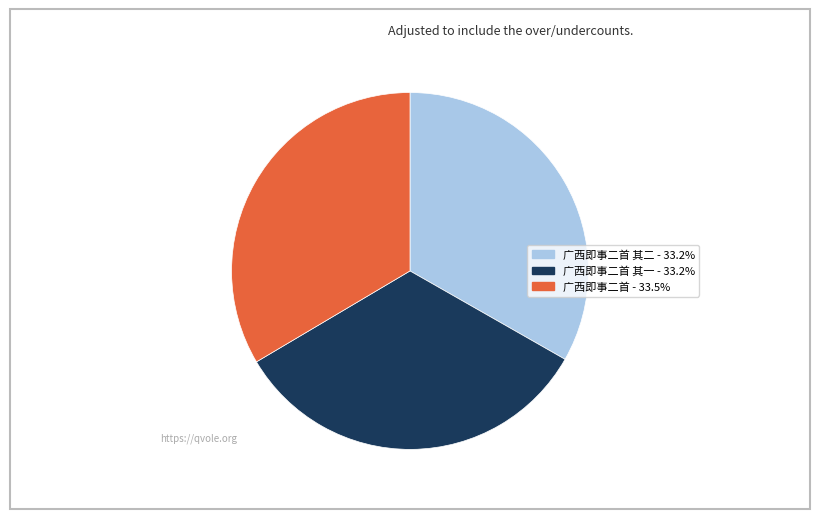

Is there any slice that represents more than half of the pie?

No